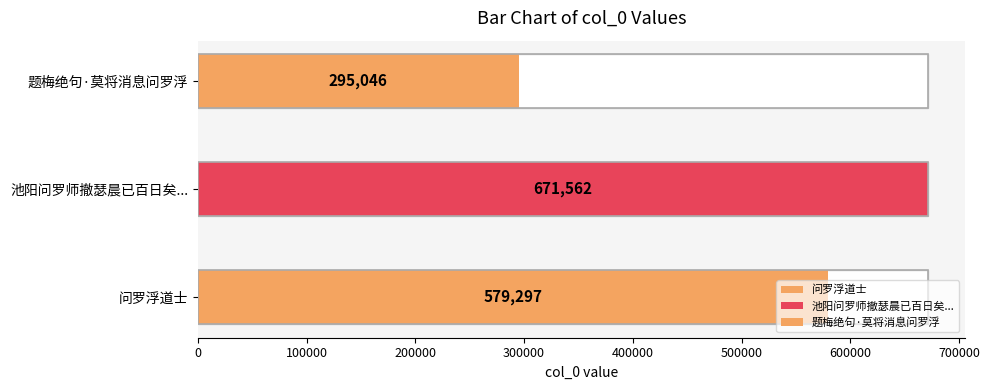

Which has a higher value, 题梅绝句·莫将消息问罗浮 or 问罗浮道士?

问罗浮道士